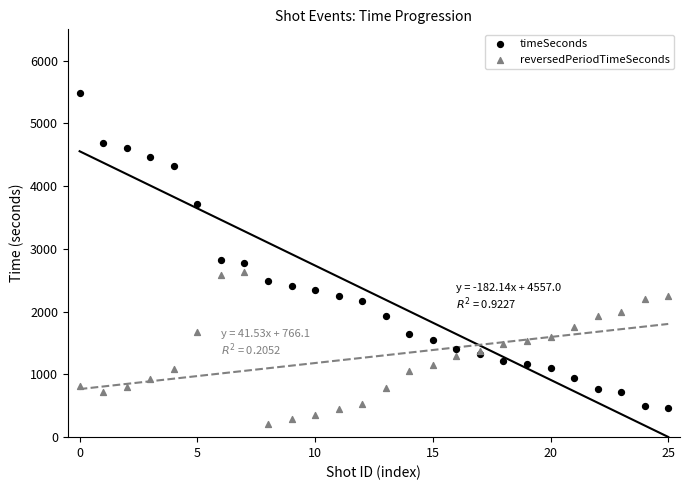

Which series contains the lowest Y value?

reversedPeriodTimeSeconds